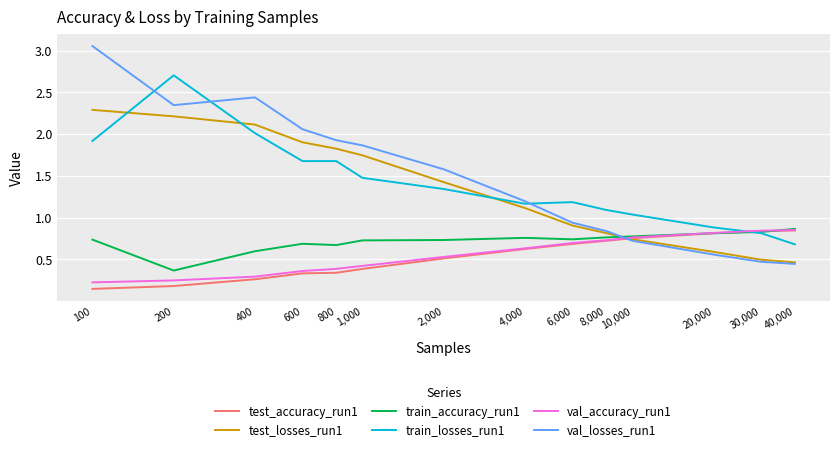

Which series has the largest range (max minus min)?

val_losses_run1